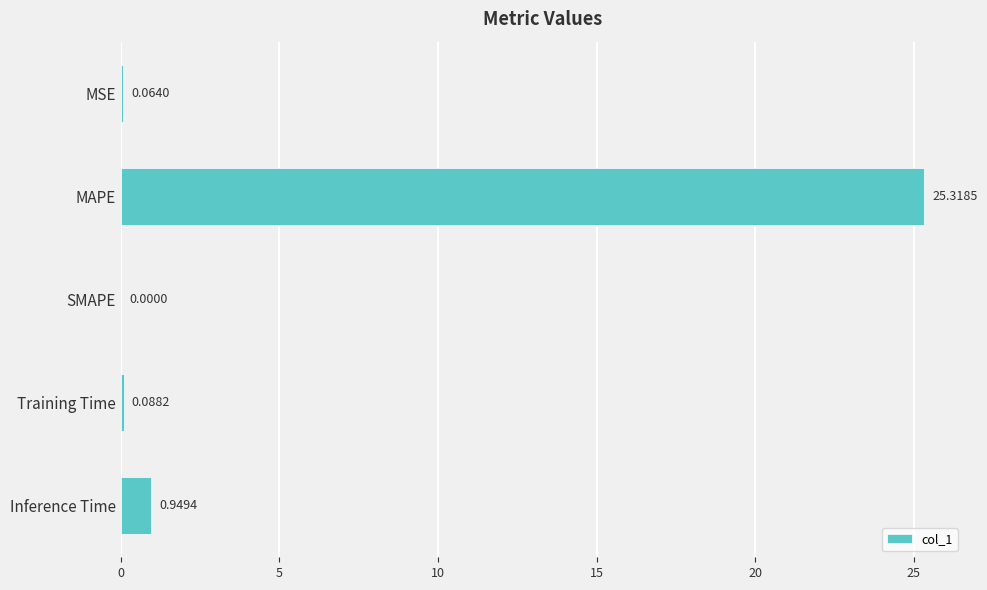

Does the chart contain stacked bars?

No